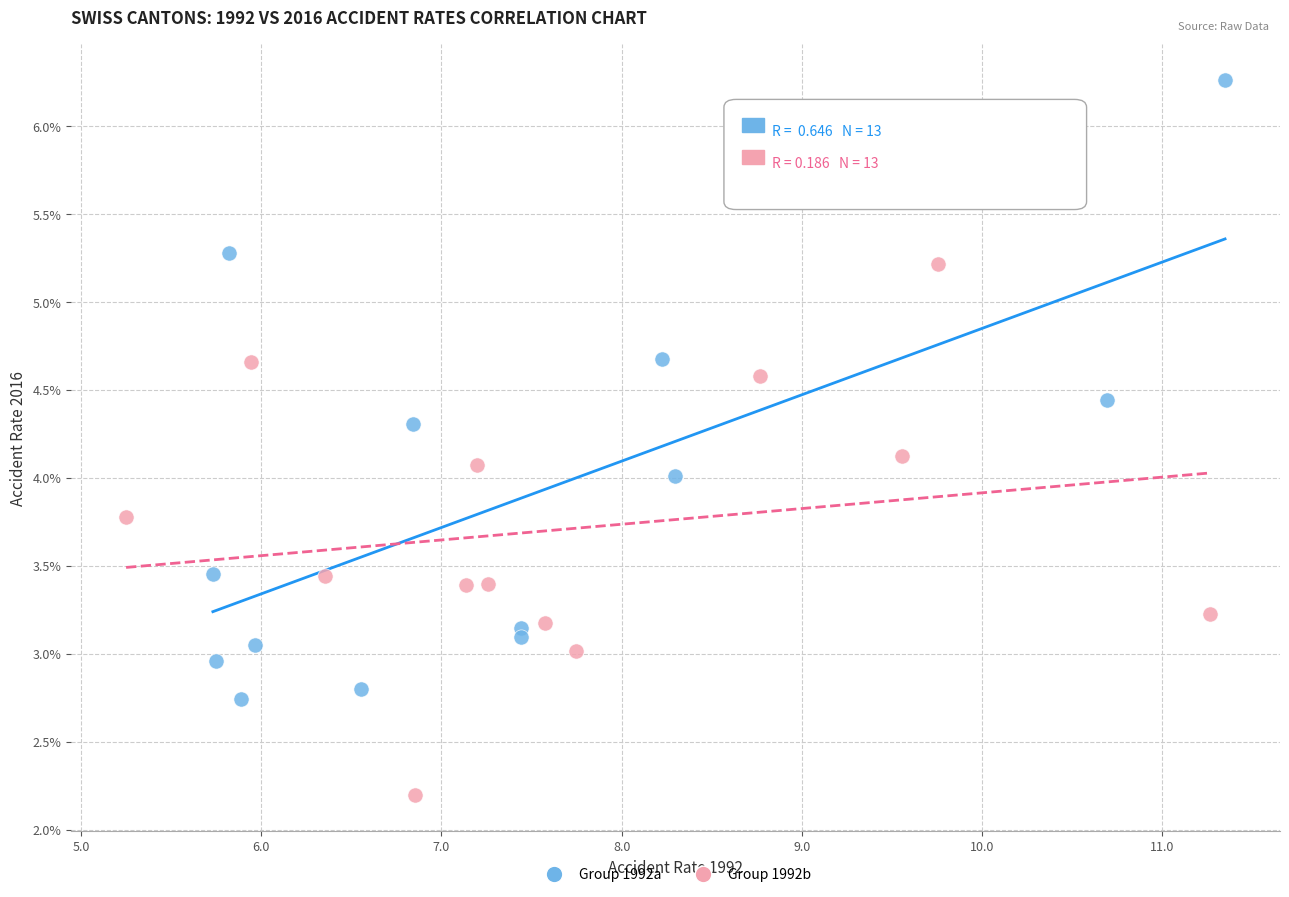

Which series contains the highest Y value?

Group 1992a